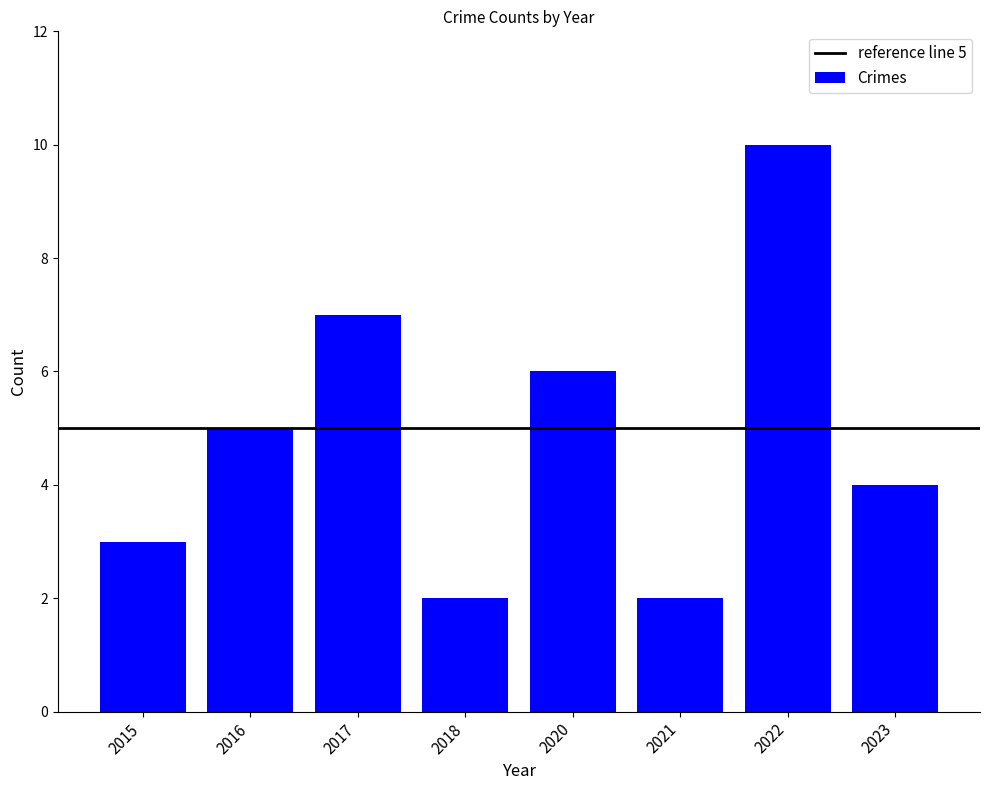

Read the value at 2023.

4